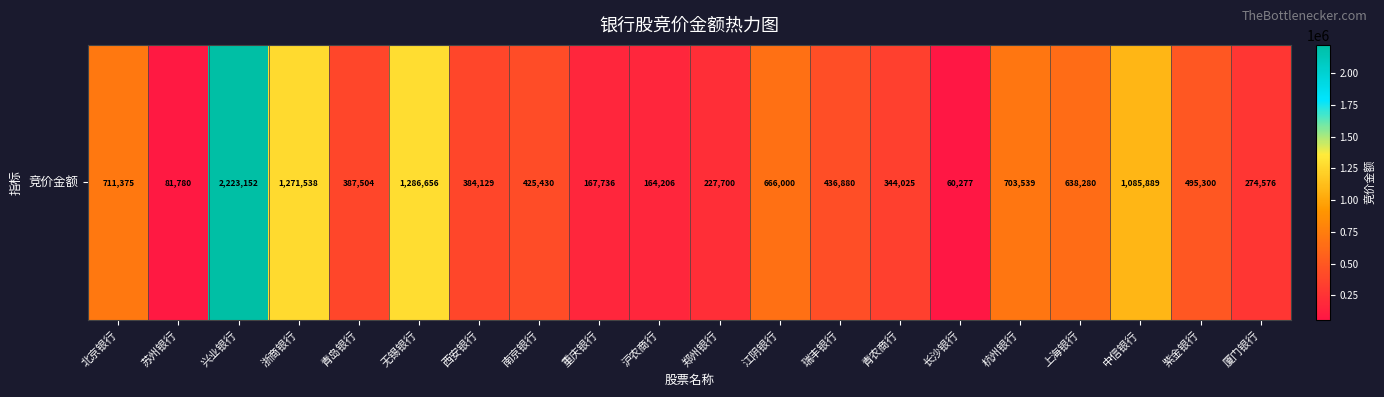

What is the difference between the maximum and minimum values?

2162875